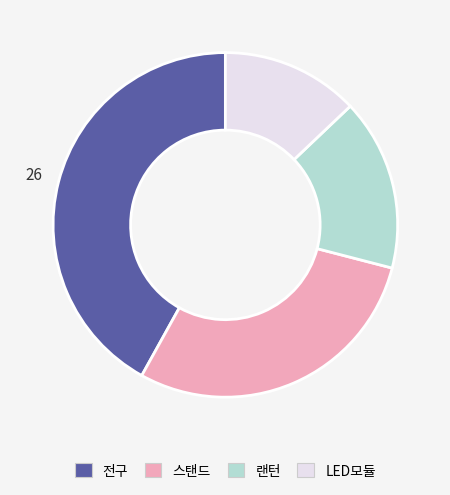

Is there any slice that represents more than half of the pie?

No